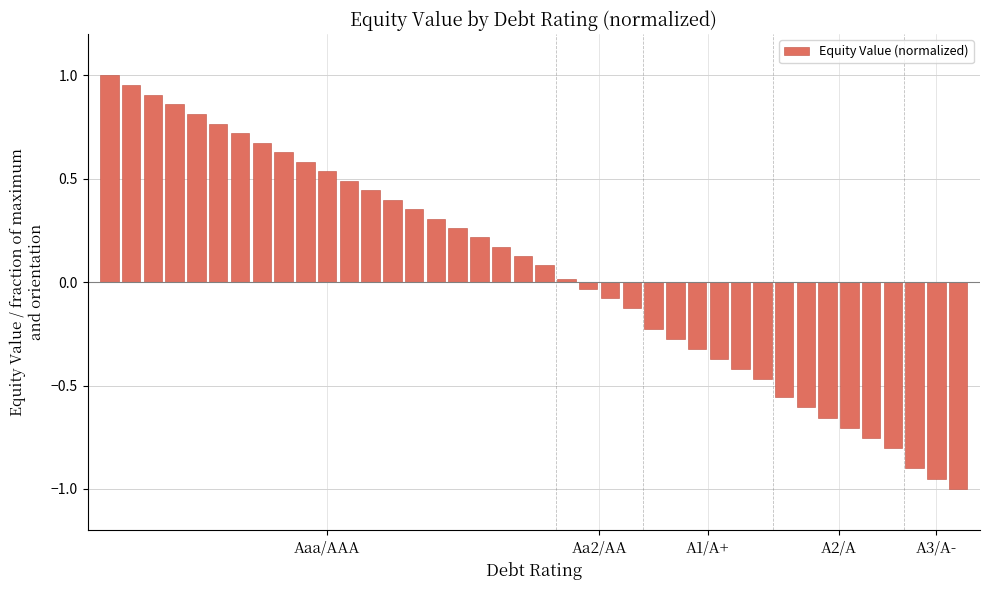

What is the minimum value shown in the chart?

-1.0